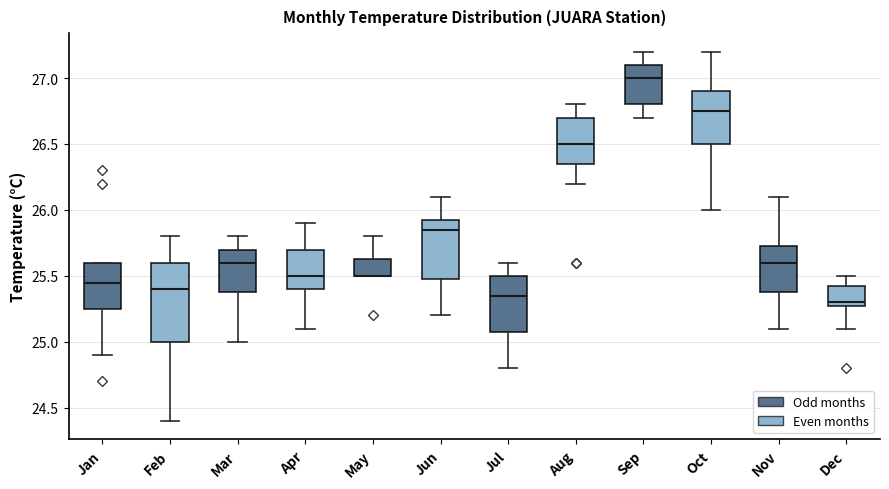

Reading left to right, read every box against the y-axis: the position of its median line, the range the box covers, and the ends of its whiskers. The values are not printed on the chart, so give them approximately, as read against the axis.

Jan: median 25.45, box 25.25 to 25.60, whiskers 24.90 to 25.60
Feb: median 25.40, box 25.00 to 25.60, whiskers 24.40 to 25.80
Mar: median 25.60, box 25.40 to 25.70, whiskers 25.00 to 25.80
Apr: median 25.50, box 25.40 to 25.70, whiskers 25.10 to 25.90
May: median 25.50 (drawn on the box's lower edge), box 25.50 to 25.65, whiskers 25.50 to 25.80
Jun: median 25.85, box 25.50 to 25.95, whiskers 25.20 to 26.10
Jul: median 25.35, box 25.10 to 25.50, whiskers 24.80 to 25.60
Aug: median 26.50, box 26.35 to 26.70, whiskers 26.20 to 26.80
Sep: median 27.00, box 26.80 to 27.10, whiskers 26.70 to 27.20
Oct: median 26.75, box 26.50 to 26.90, whiskers 26.00 to 27.20
Nov: median 25.60, box 25.40 to 25.75, whiskers 25.10 to 26.10
Dec: median 25.30 (just above the box's lower edge), box 25.30 to 25.45, whiskers 25.10 to 25.50